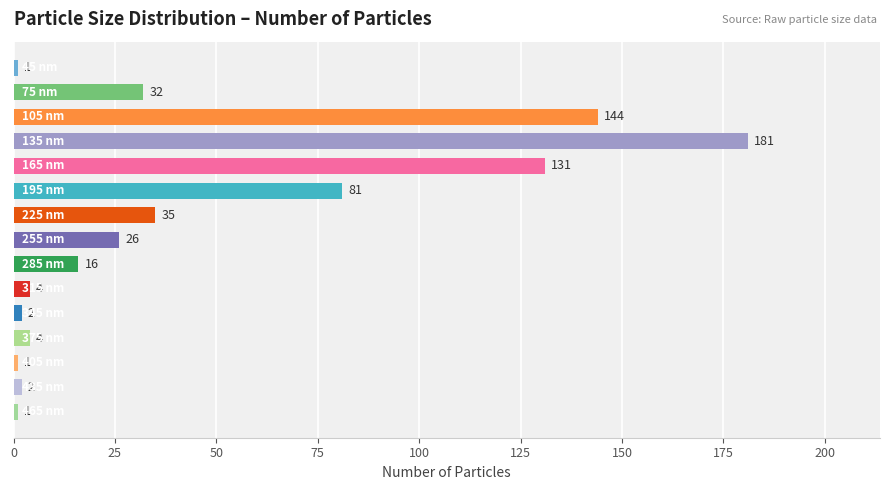

What is the maximum value shown in the chart?

181